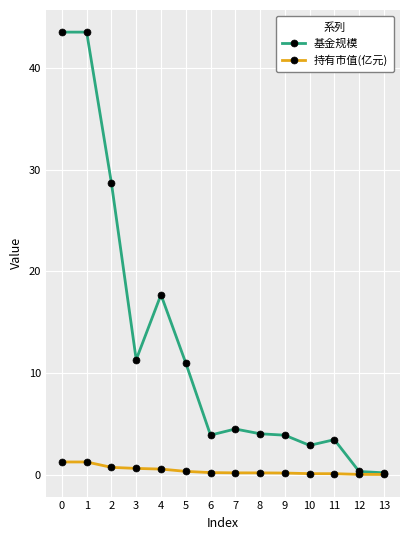

How many series are shown in this chart?

2